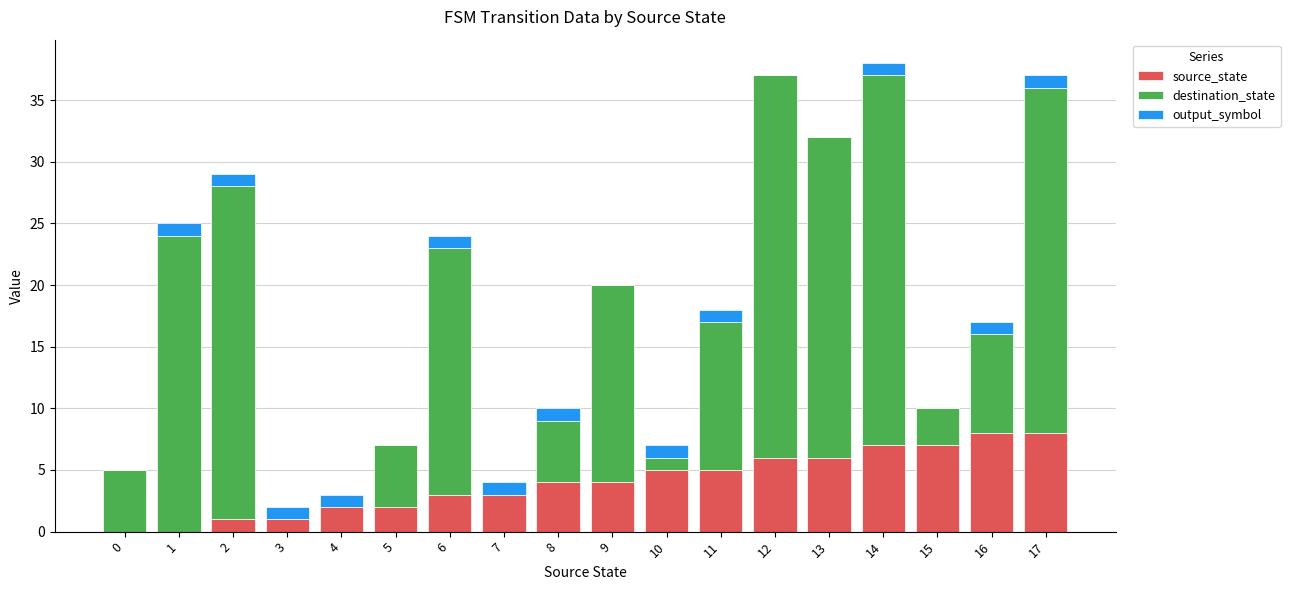

What is the sum of all source_state values?

72